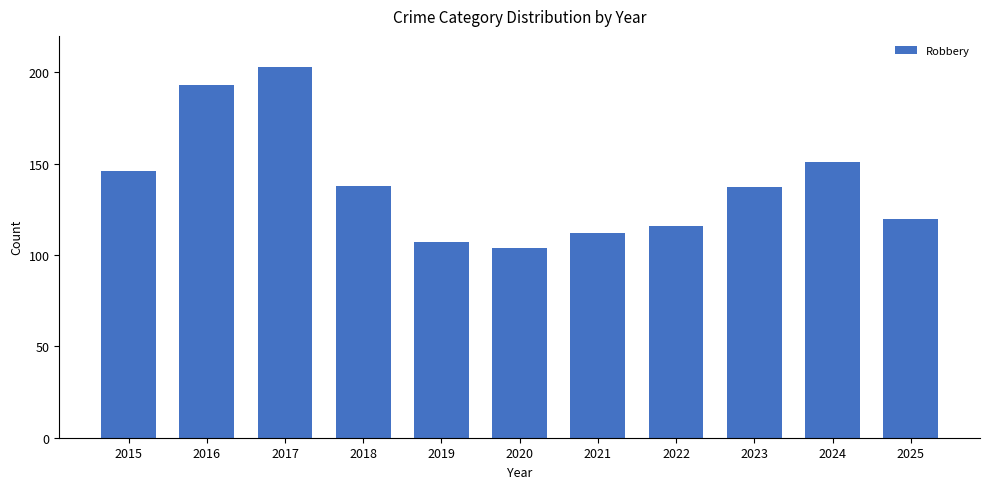

What is the sum of all values?

1527